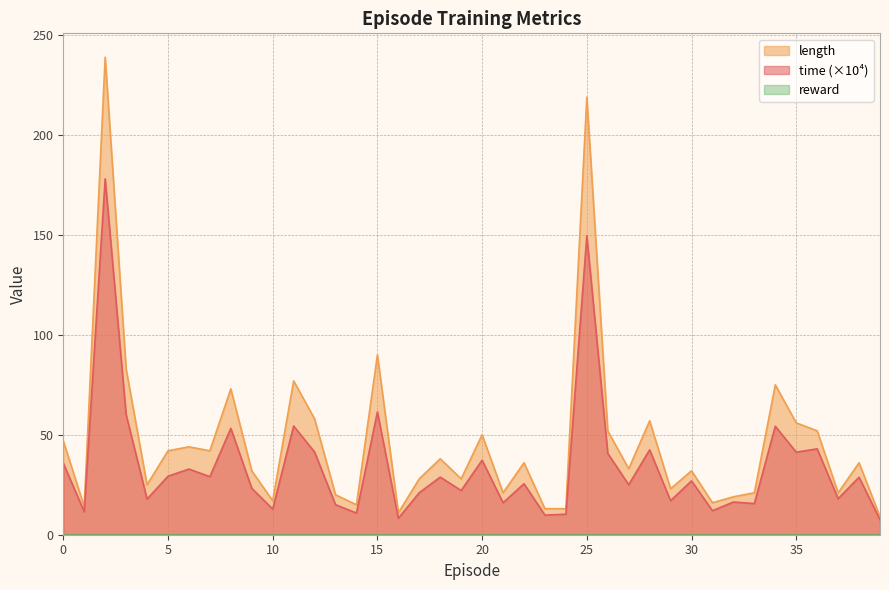

Which series has the widest spread of values?

length